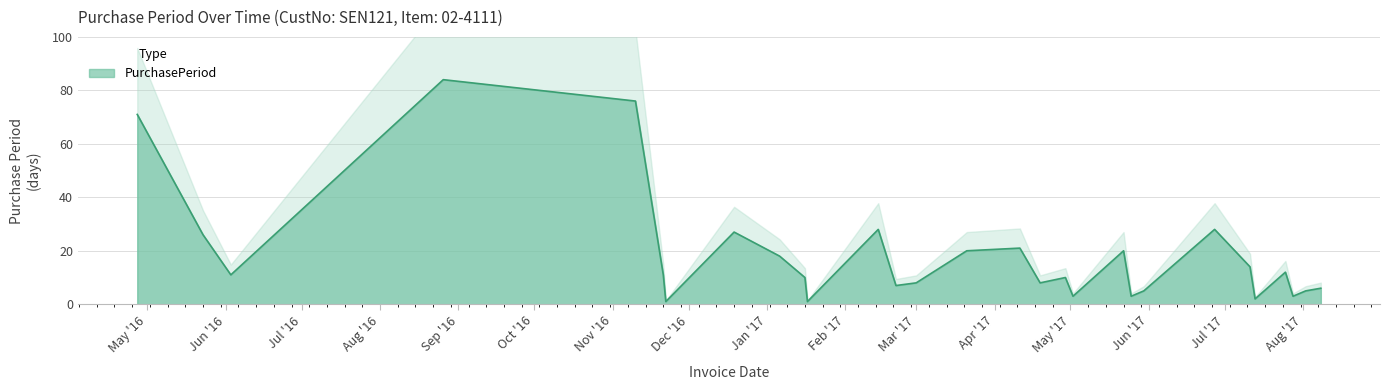

Reading left to right, what are all the values shown in this chart?

71	26	11	84	76	11	1	27	18	10	1	28	7	8	20	21	8	10	3	20	3	5	28	14	2	12	3	5	6